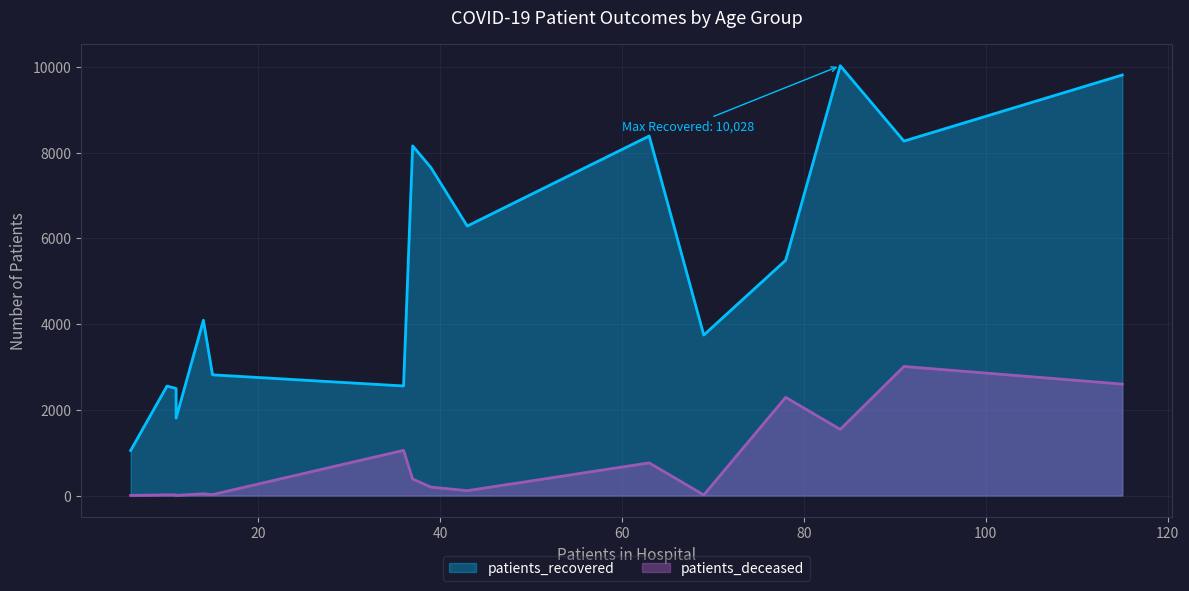

Does the chart have visible grid lines?

Yes